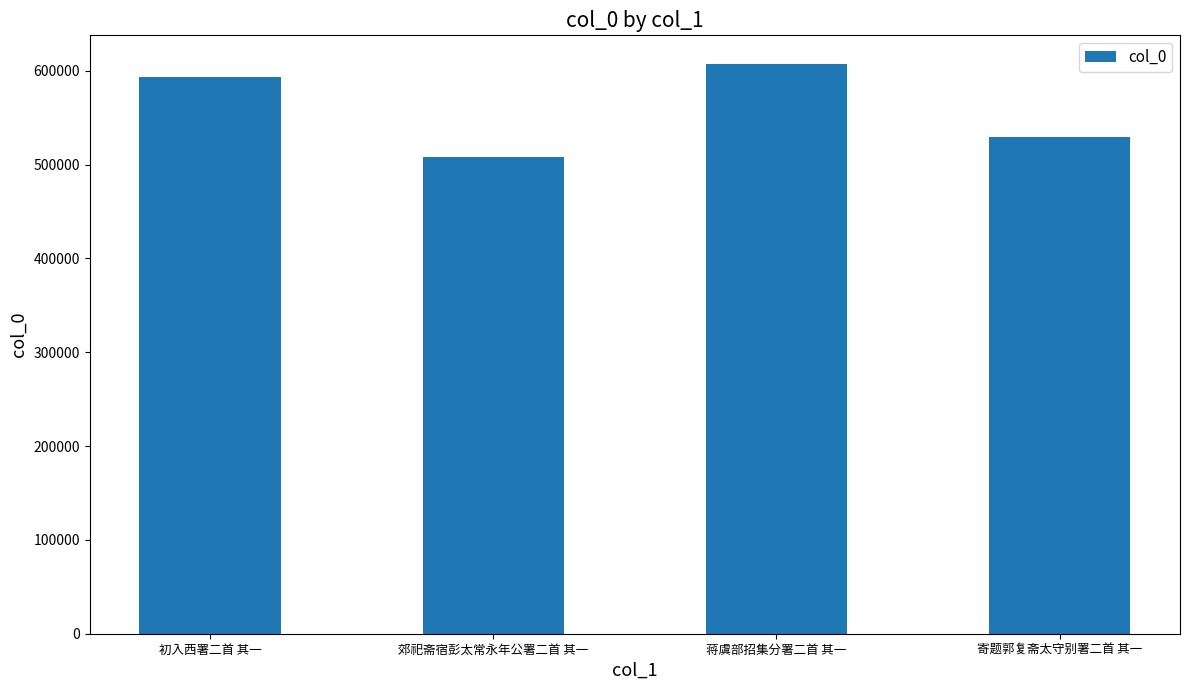

Rank the categories by value from lowest to highest.

郊祀斋宿彭太常永年公署二首 其一, 寄题郭复斋太守别署二首 其一, 初入西署二首 其一, 蒋虞部招集分署二首 其一